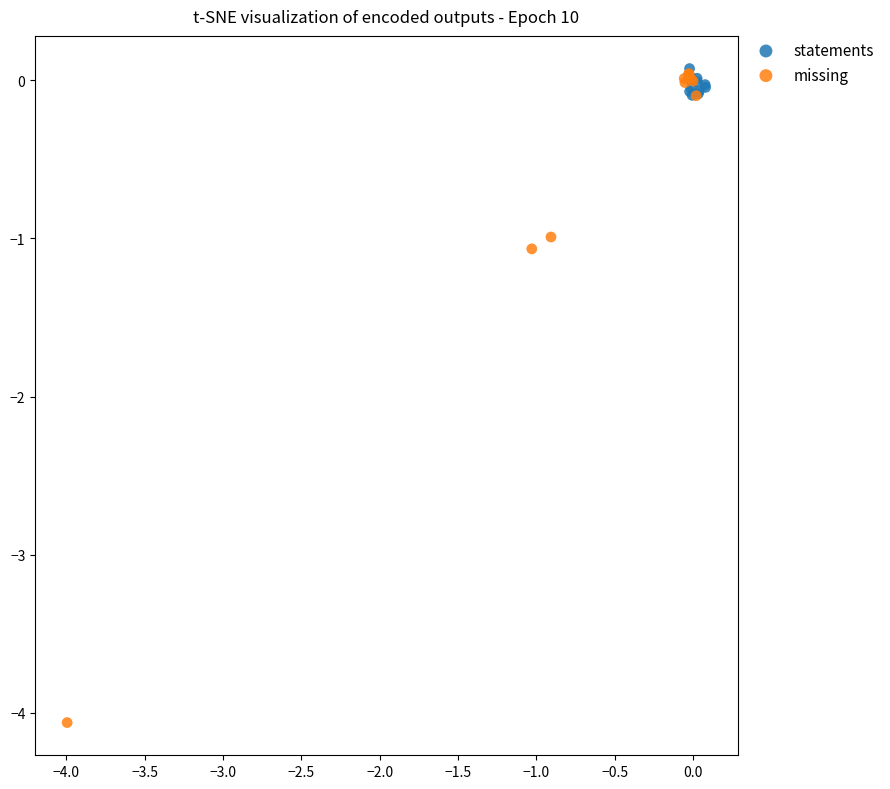

Which series has the widest spread of Y values?

missing